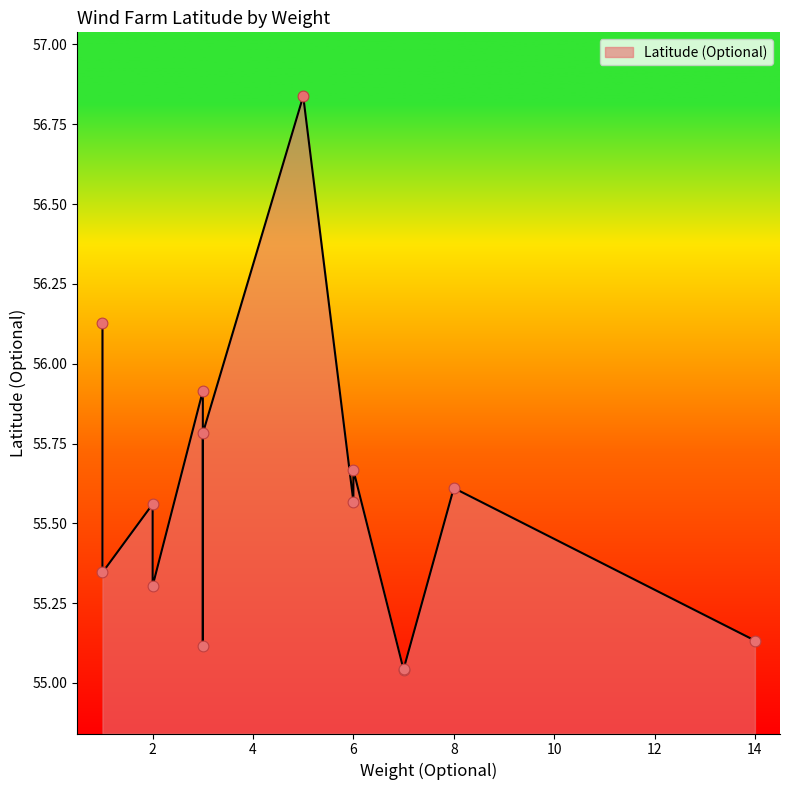

What is the ratio of the value at 7 to the value at 3?

1.0